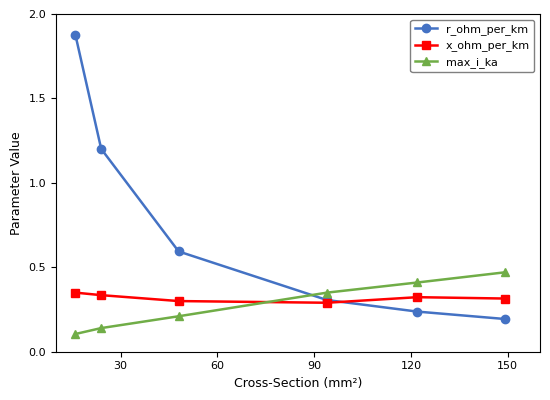

True or false: max_i_ka has more than 2 interior local peaks.

False